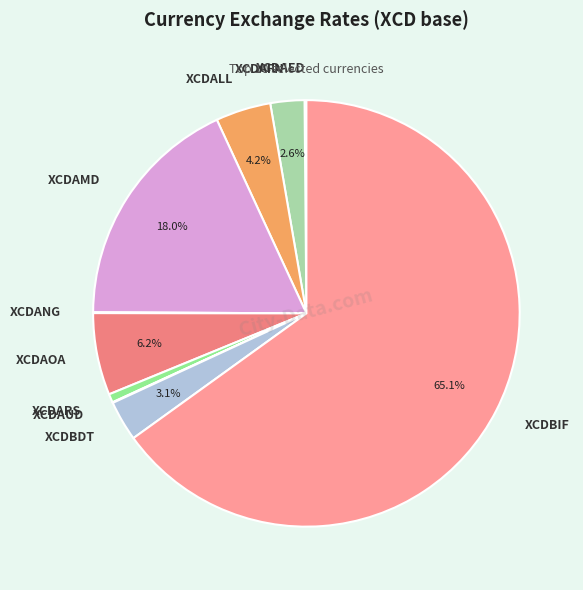

Which category has the biggest portion of the pie?

XCDBIF